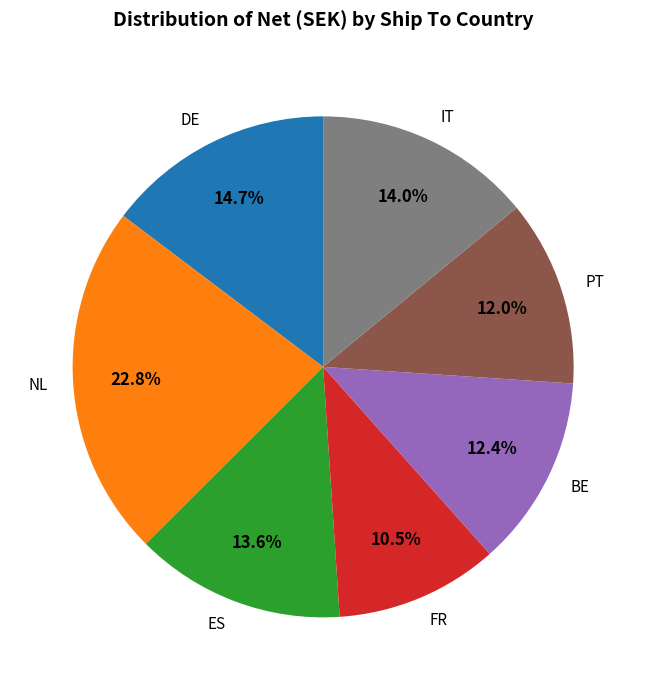

Combined, do ES and NL account for over 50%?

No